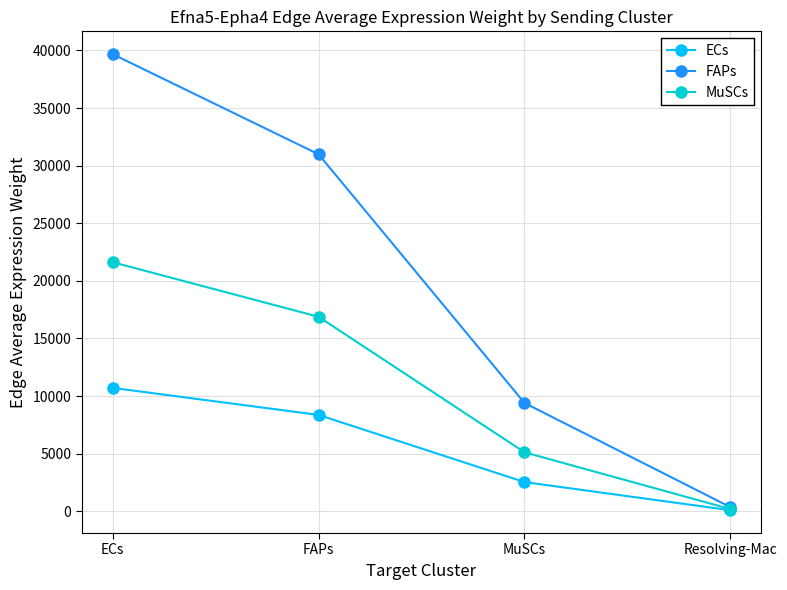

What is the average value of the MuSCs series?

10957.7